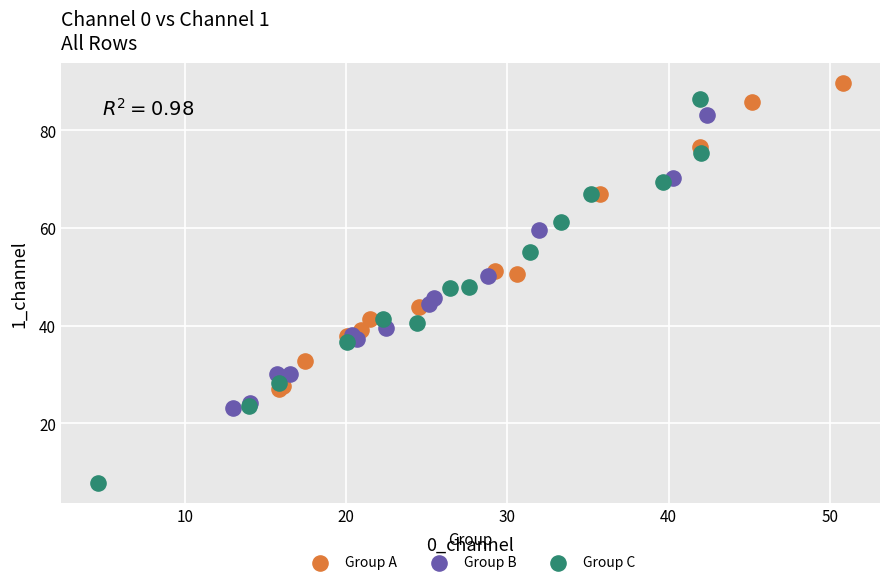

Which series contains the lowest Y value?

Group C